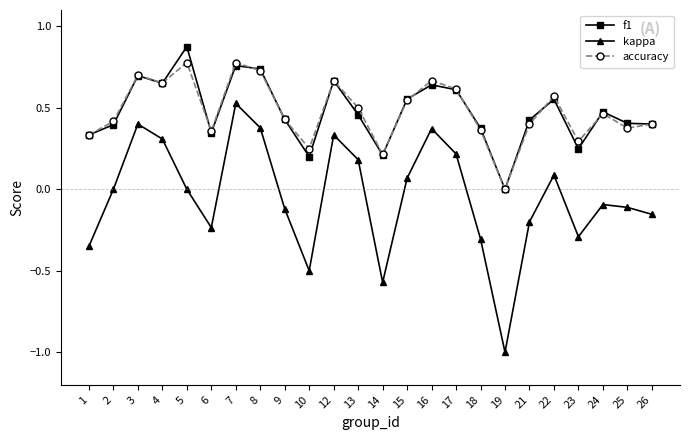

What is the minimum value shown in the chart?

-1.0